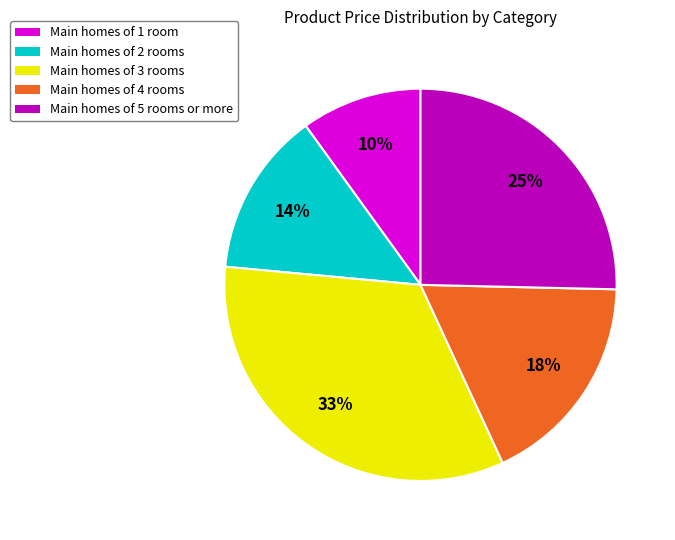

Is there a majority slice in this chart?

No